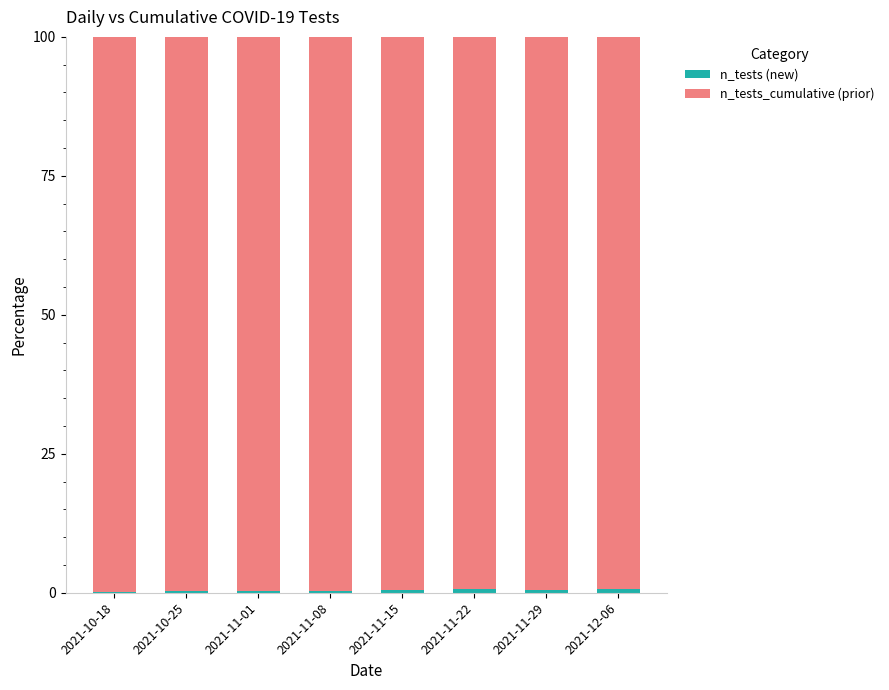

How many n_tests_cumulative (prior) values are between 99 and 100?

8